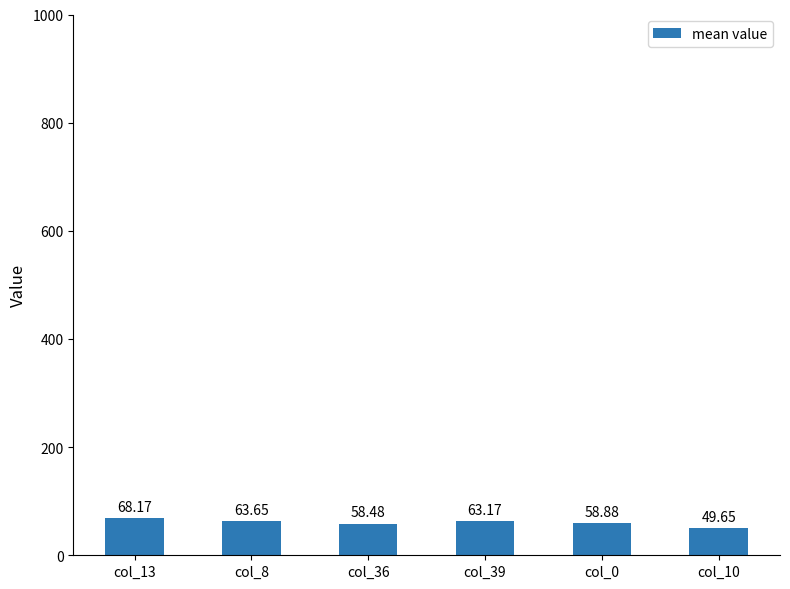

What is the maximum value shown in the chart?

68.2